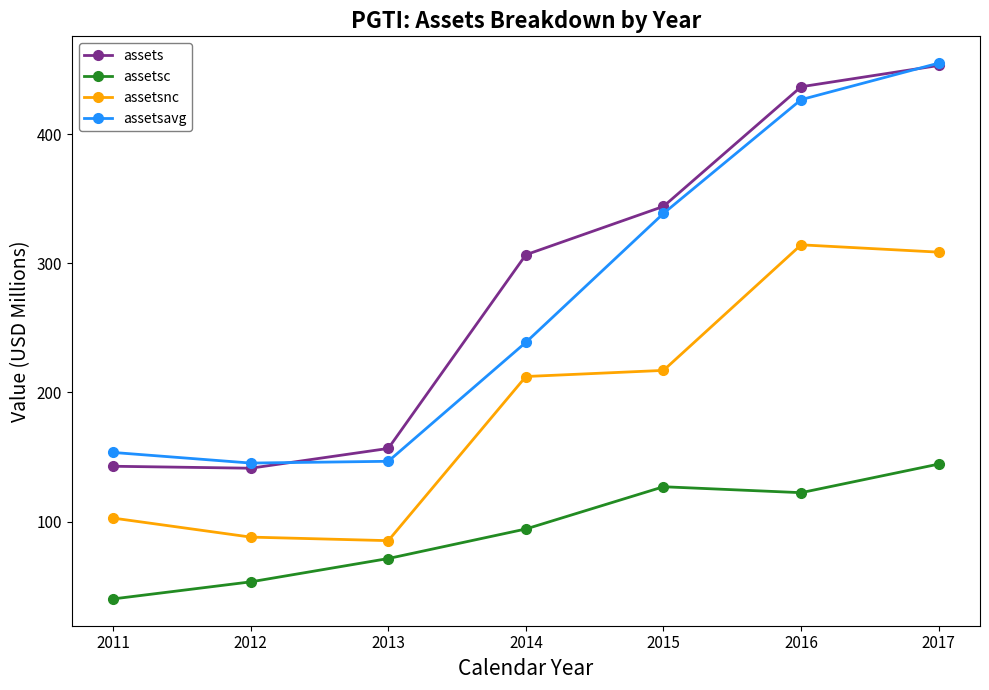

What is the value of the assetsc point at the 3rd from the left?

71.4